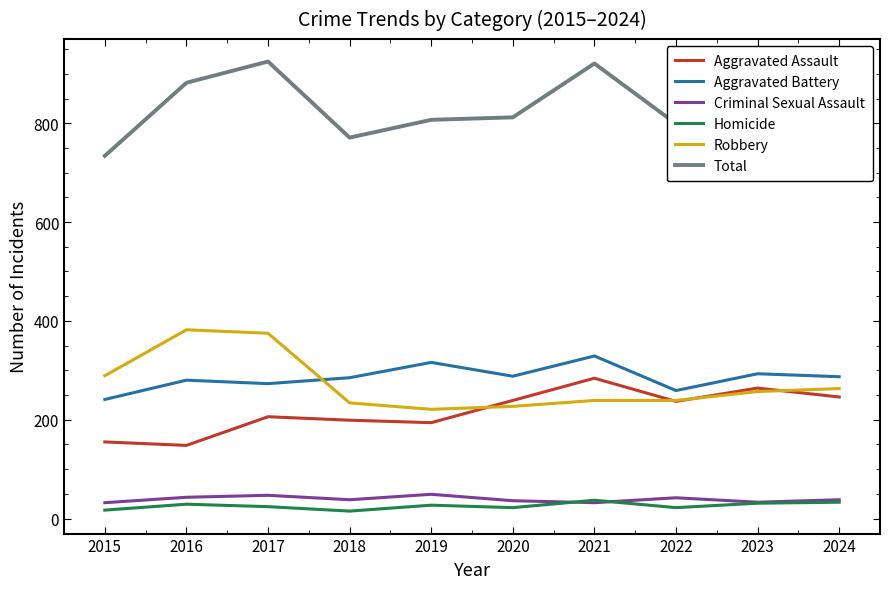

Is this an area chart (filled region under the line)?

No